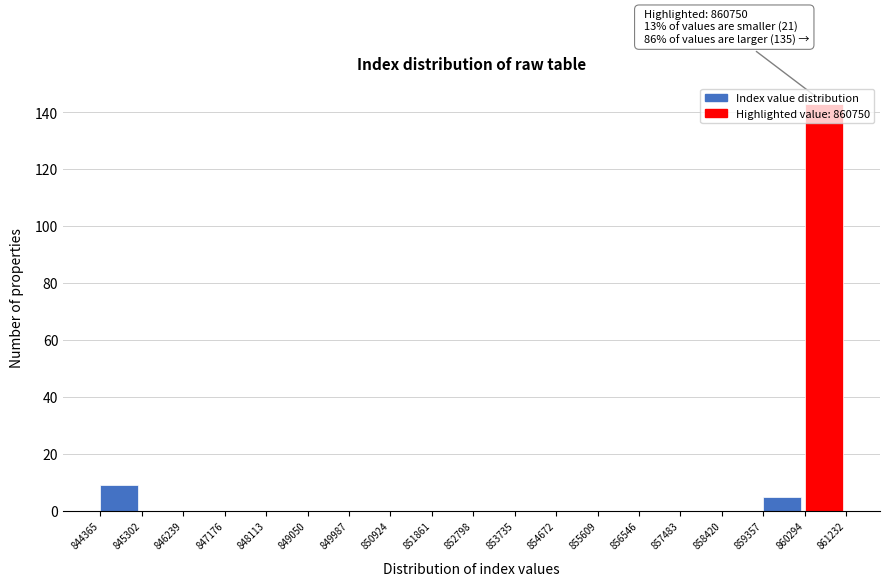

Which range on the x-axis has the tallest bar?

860294 to 861232